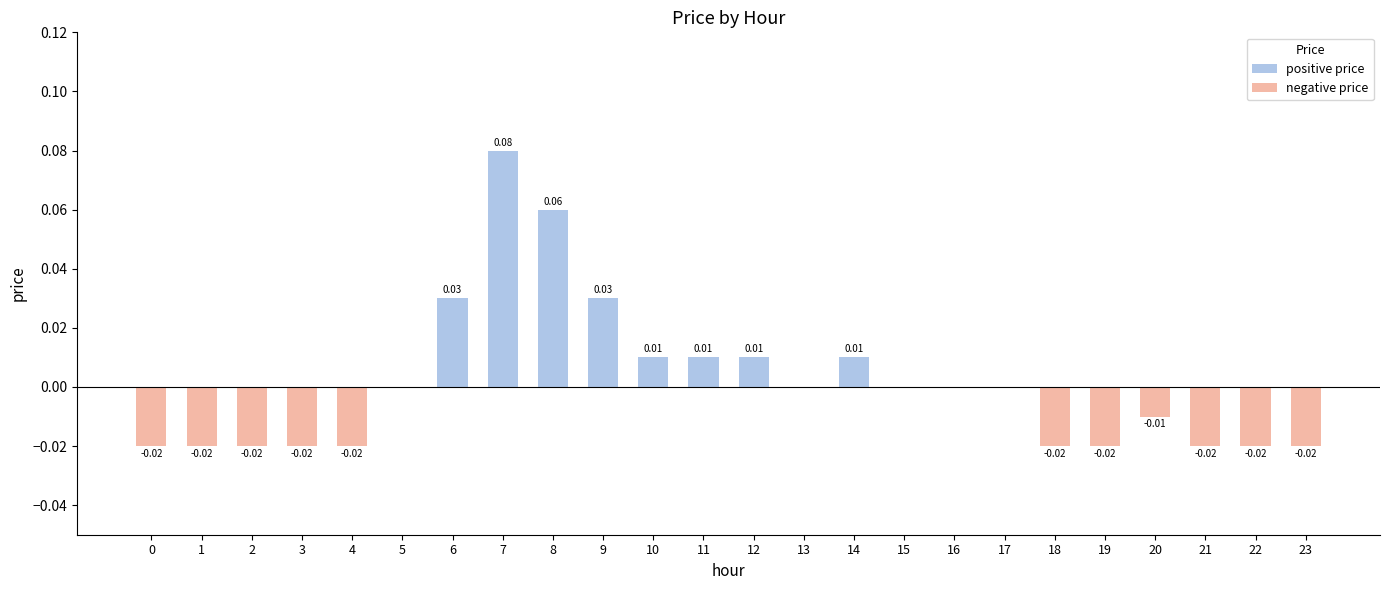

Between 12 and 13, which is larger?

12